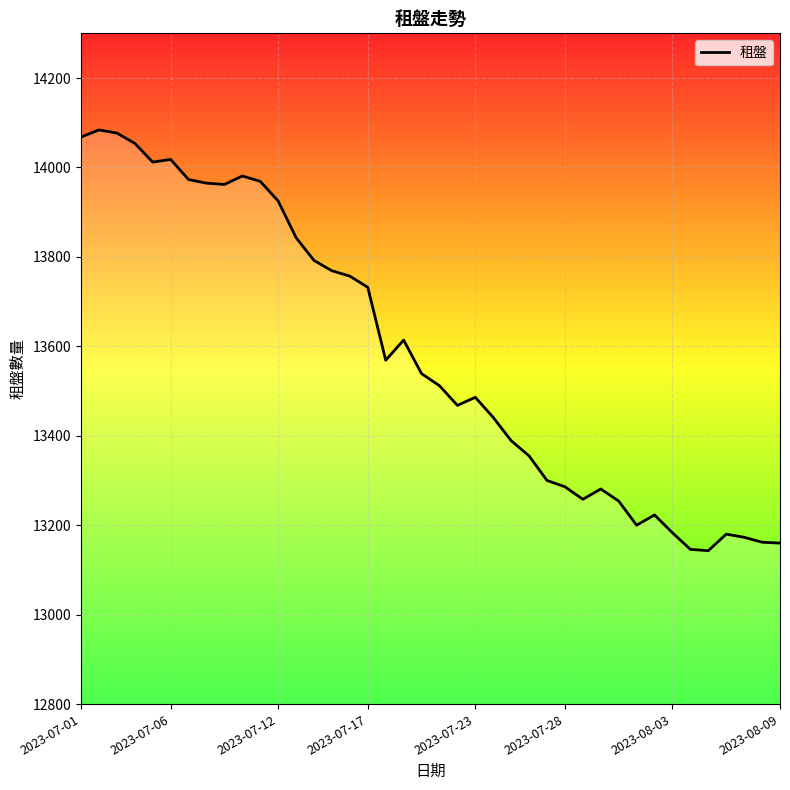

What is the difference between the maximum and minimum values?

941